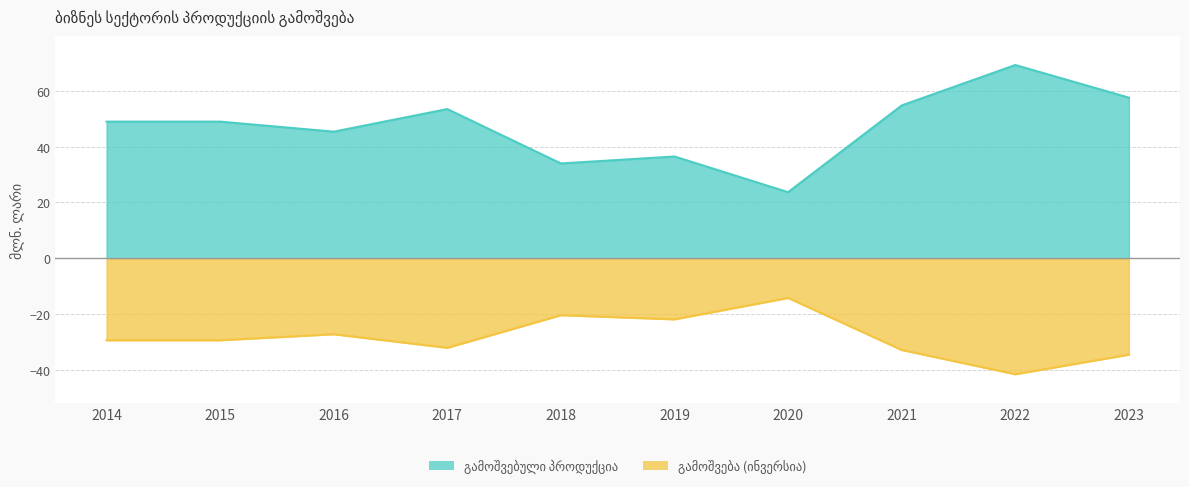

Is it true that the value at 2020 is 36.8?

False